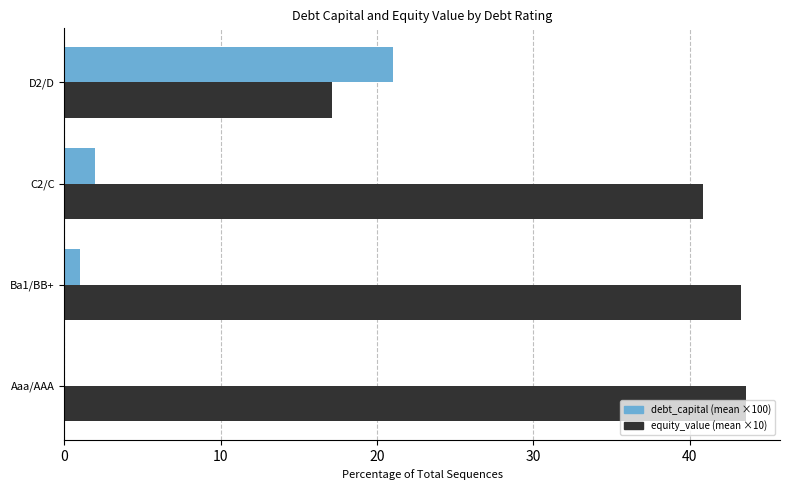

How many values in the equity_value (mean ×10) series exceed 43?

2